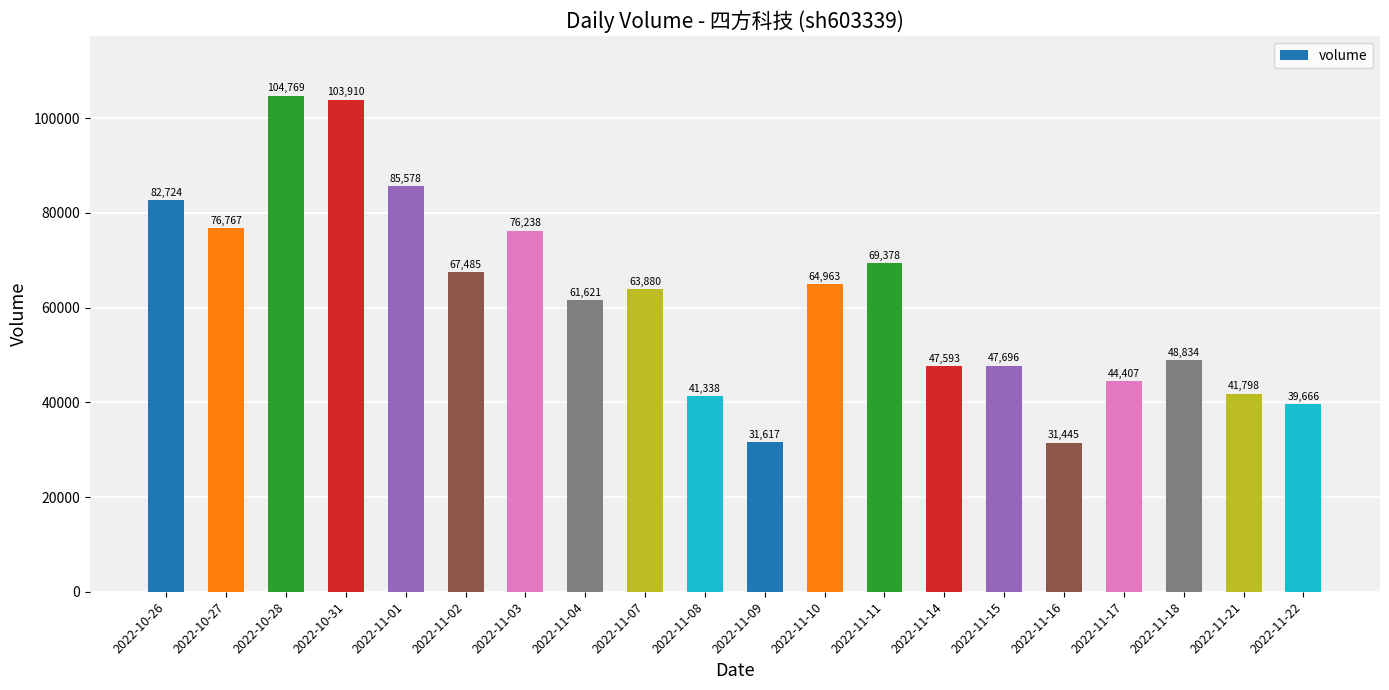

What position from the right is 2022-11-21?

2